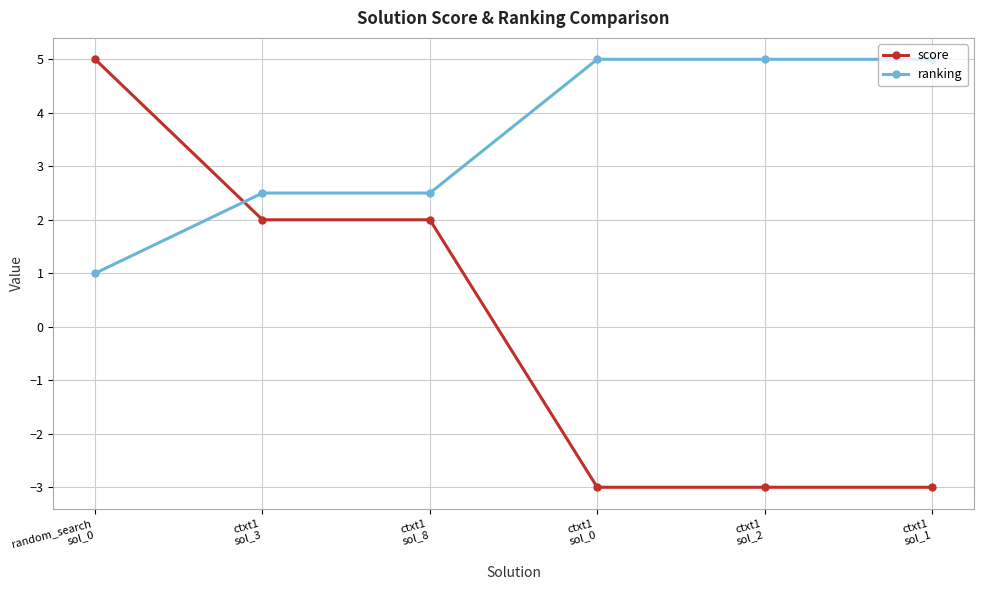

After their last crossing, which series has the higher values: ranking or score?

ranking